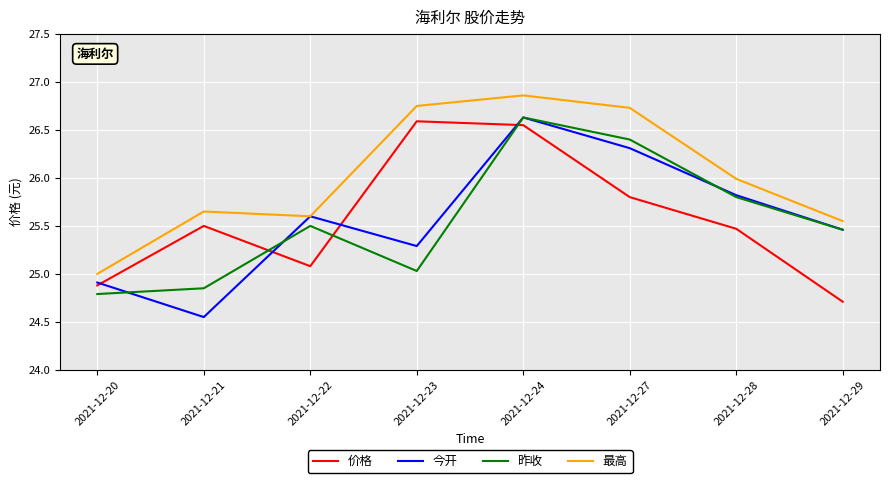

How many interior local peaks does the 昨收 series have?

2